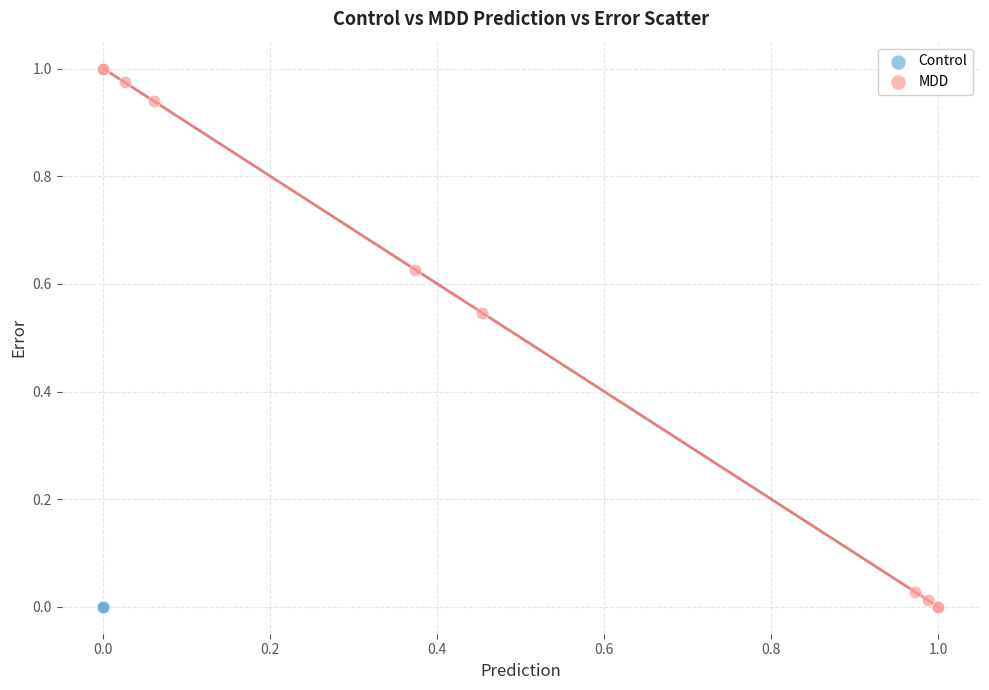

Which series has the largest Y range (max minus min)?

MDD